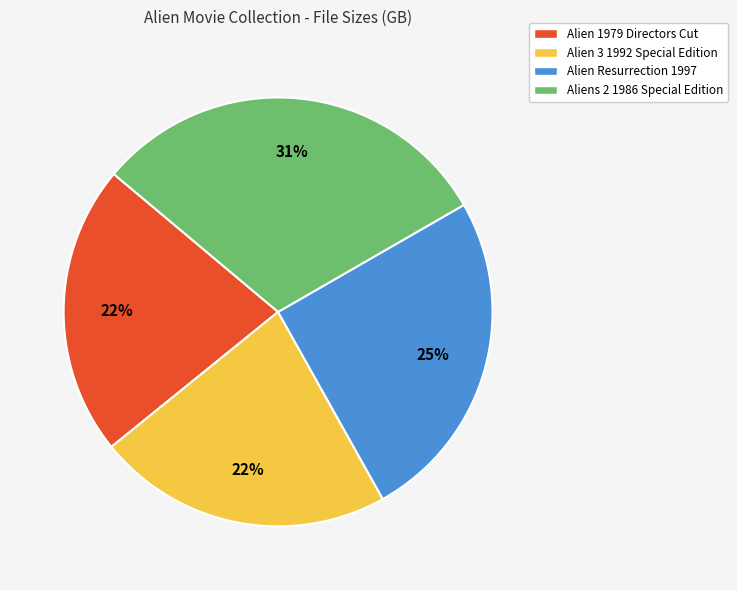

Count the number of slices in the pie.

4